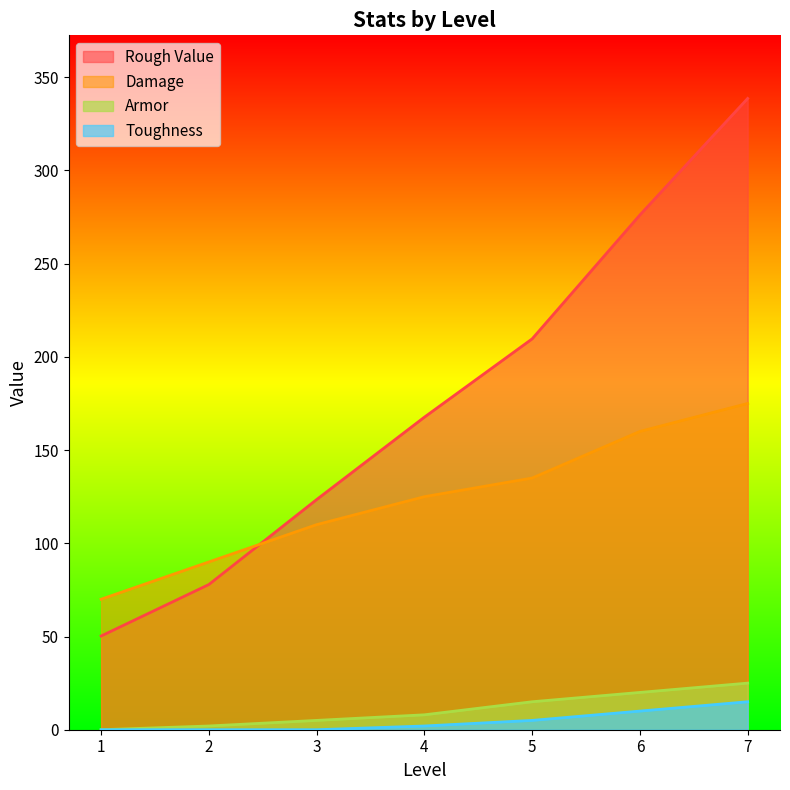

At how many categories does at least one series exceed 282?

1